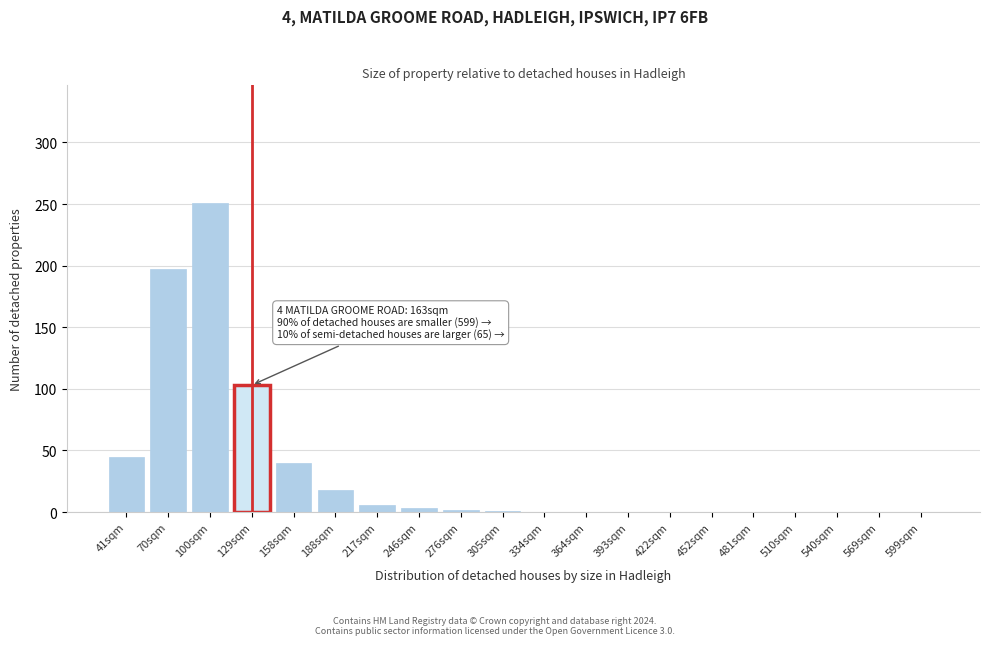

Which label corresponds to the largest value in the chart?

100sqm